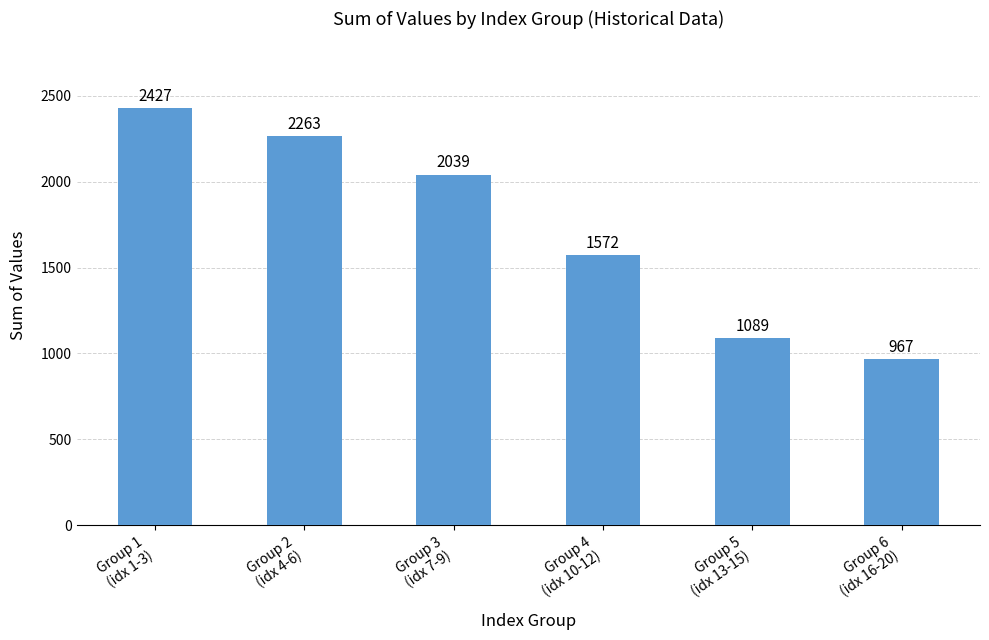

What is the minimum value shown in the chart?

967